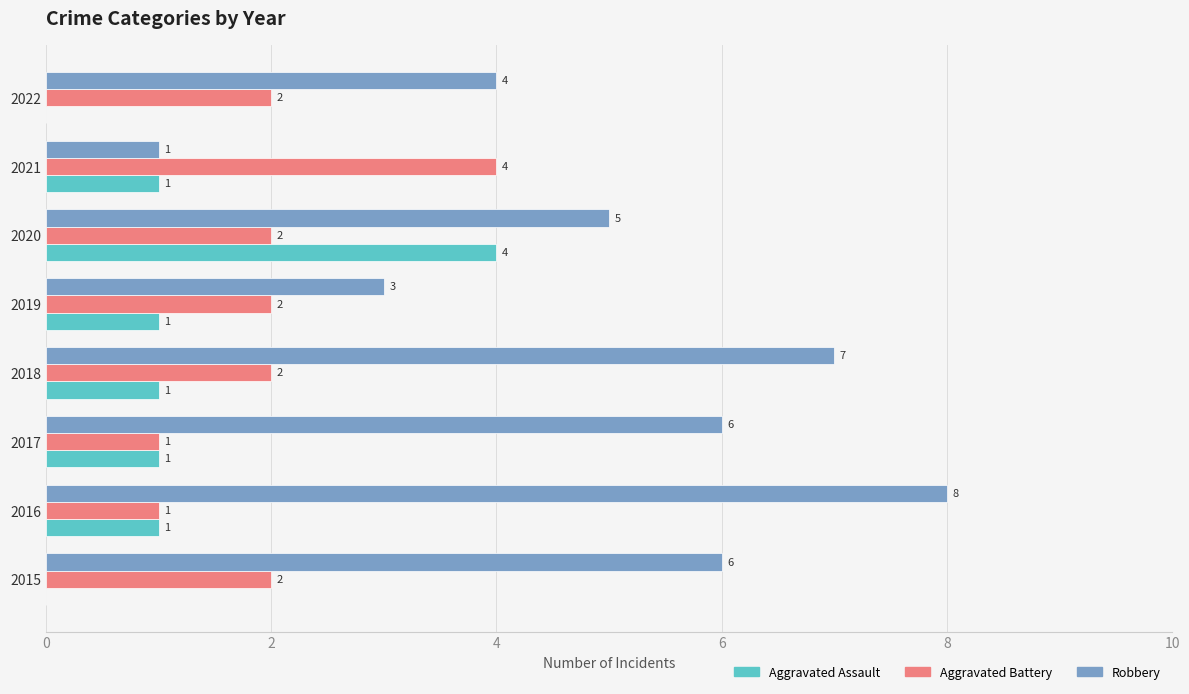

What is the greatest value displayed?

8